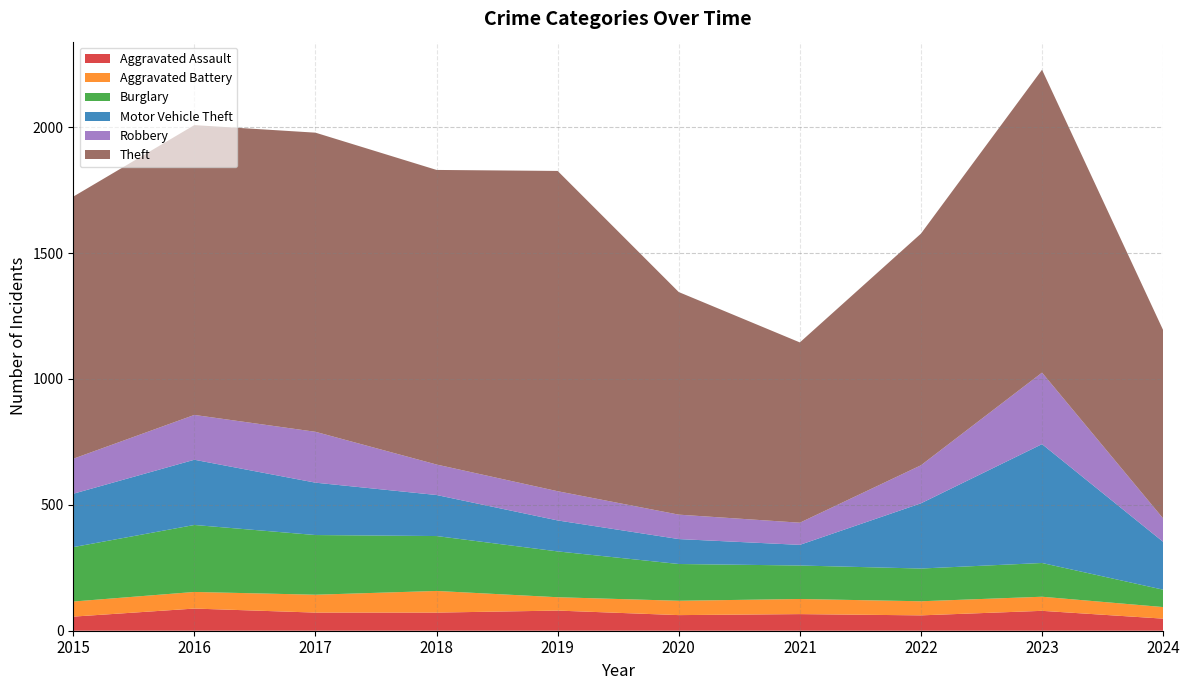

Reading left to right, list all the values displayed in this chart.

Aggravated Assault: 56	88	72	72	80	62	66	61	79	48
Aggravated Battery: 60	66	71	86	53	57	60	56	56	46
Burglary: 216	266	237	218	182	146	133	130	134	69
Motor Vehicle Theft: 212	259	208	163	123	99	82	259	472	190
Robbery: 139	178	202	121	116	97	88	151	284	93
Theft: 1041	1151	1188	1170	1272	884	716	920	1203	748